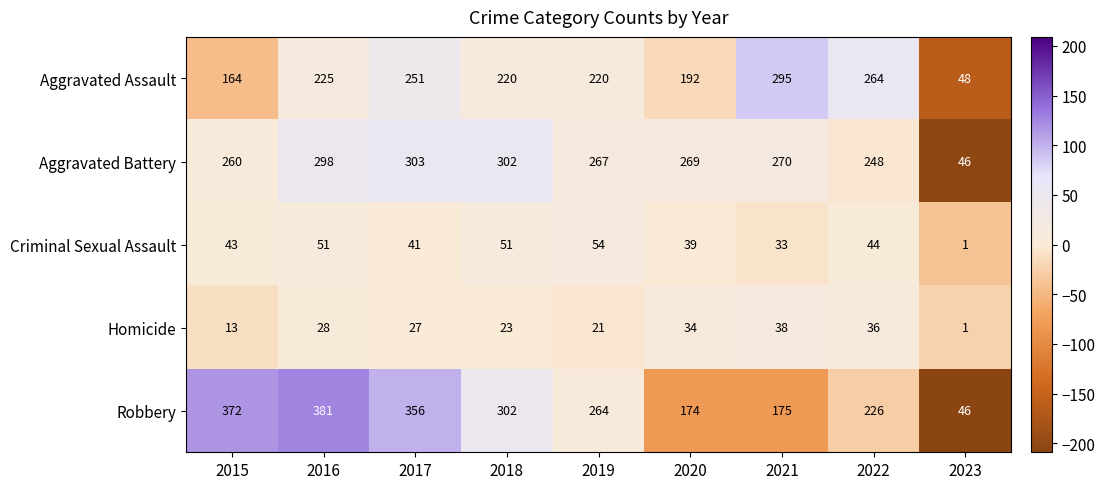

At which category is the sum across all series the highest?

2016